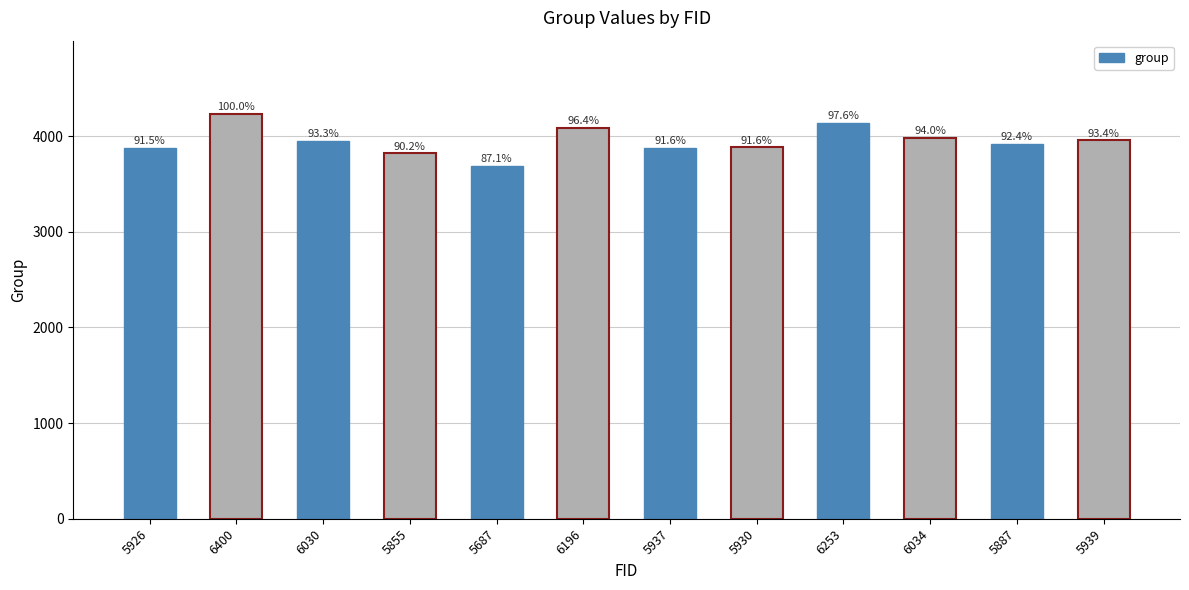

How many bars are there in total?

12